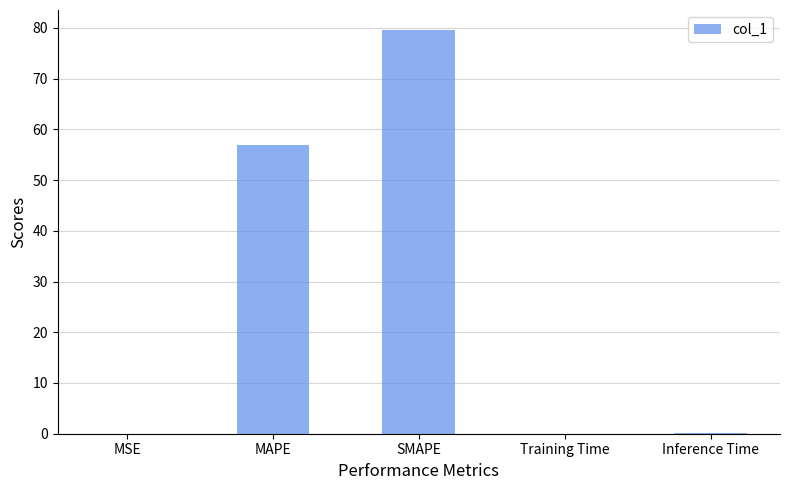

Where is the data nearest to the value 39?

MAPE